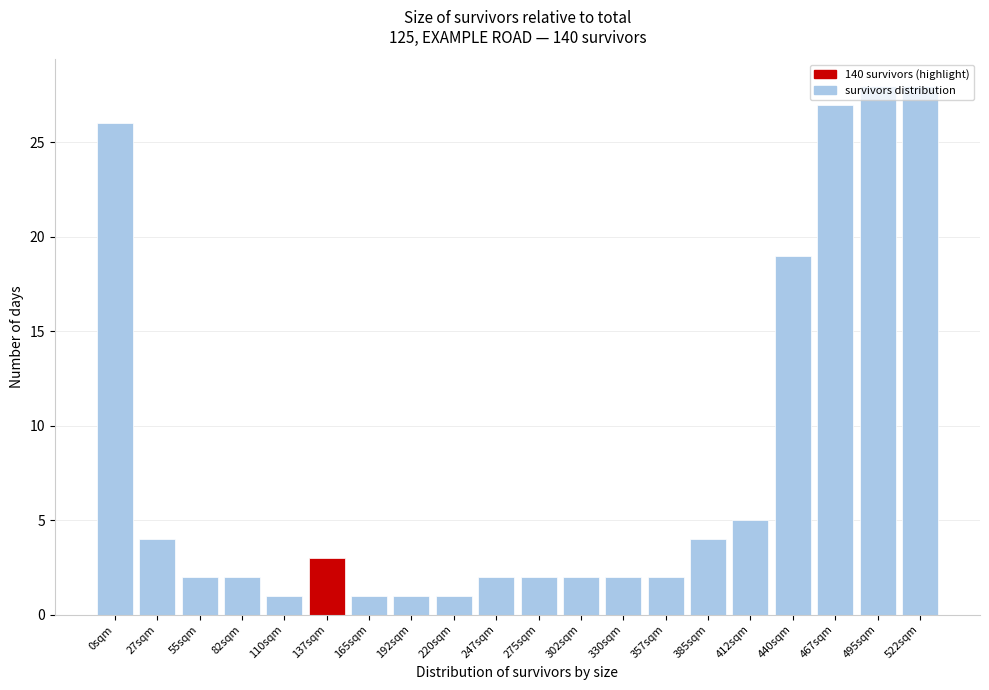

What is the maximum value shown in the chart?

28